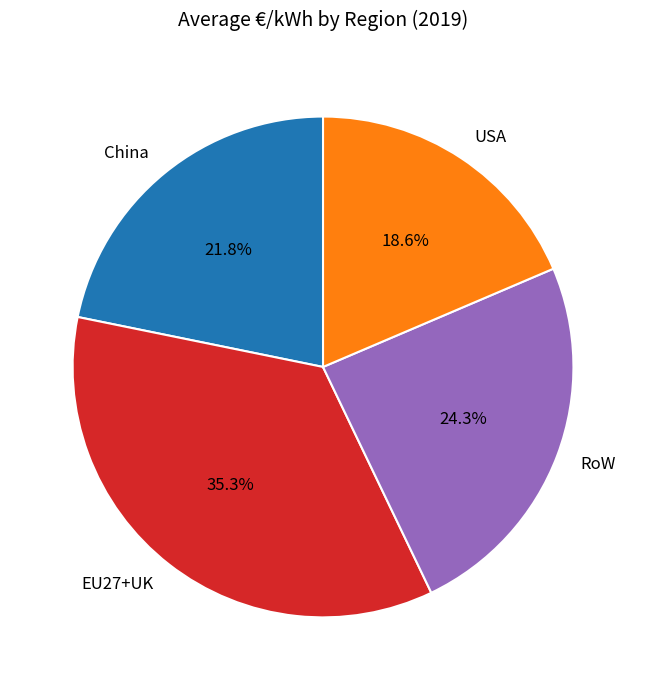

Does any single category account for the majority?

No